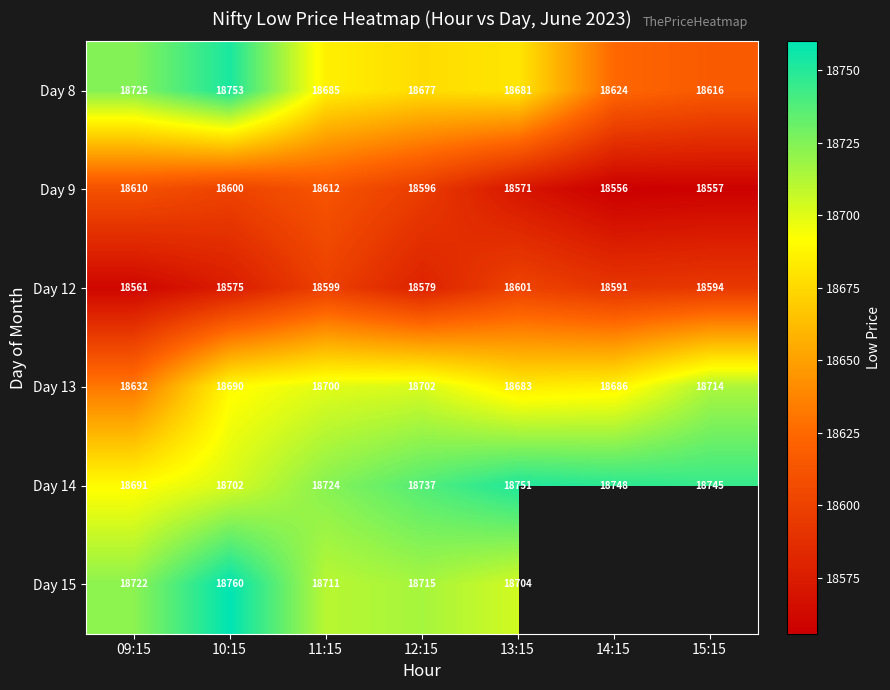

Is it true that Day 8 equals 18752.8 at 10:15?

True